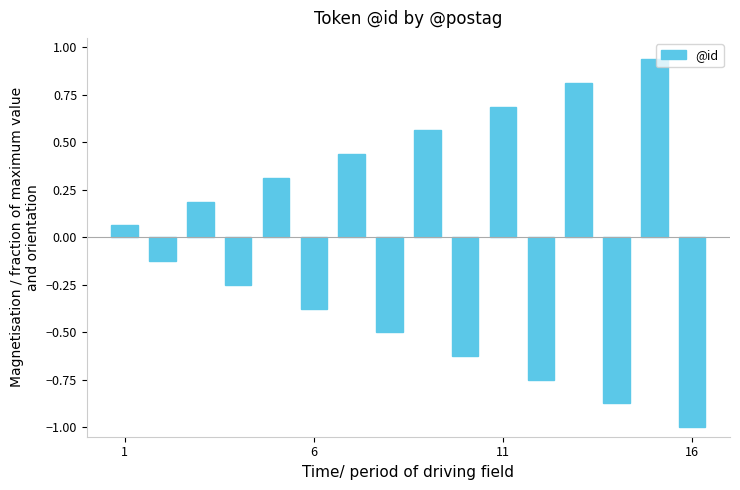

How many bars are there in total?

16